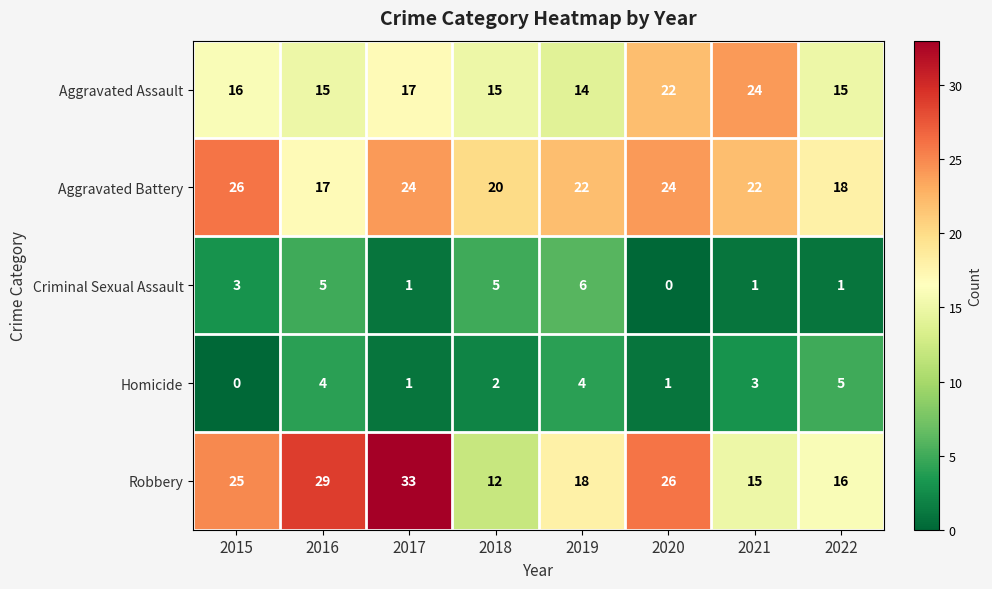

How many series are shown in this chart?

5